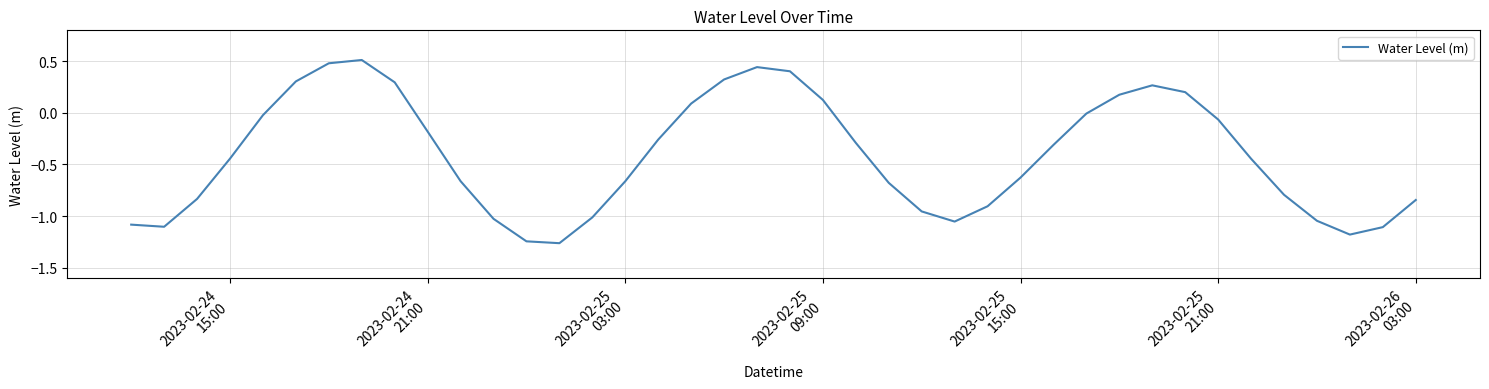

What is the maximum value shown in the chart?

0.5